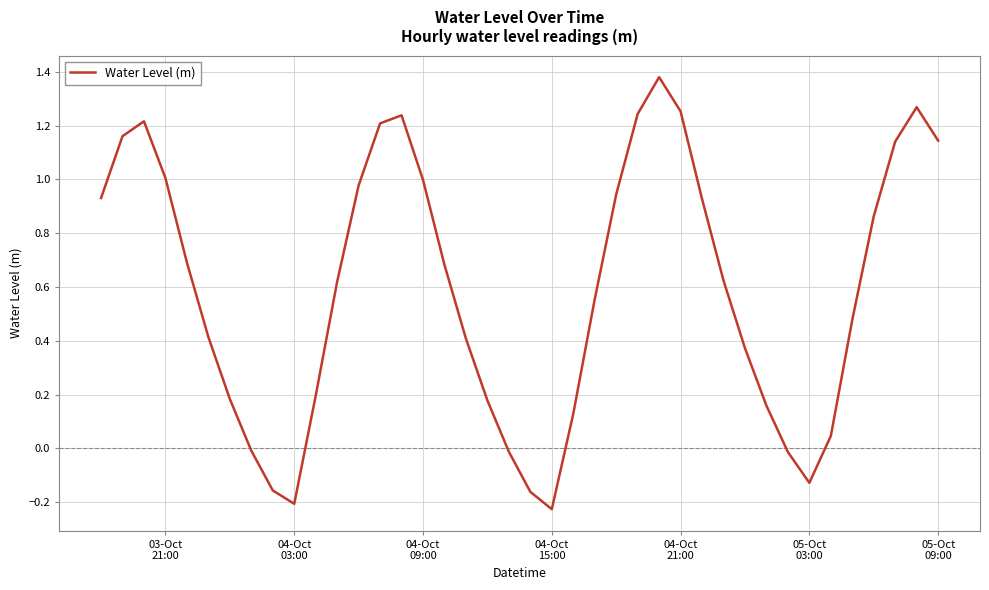

How many lines are shown in the chart?

1